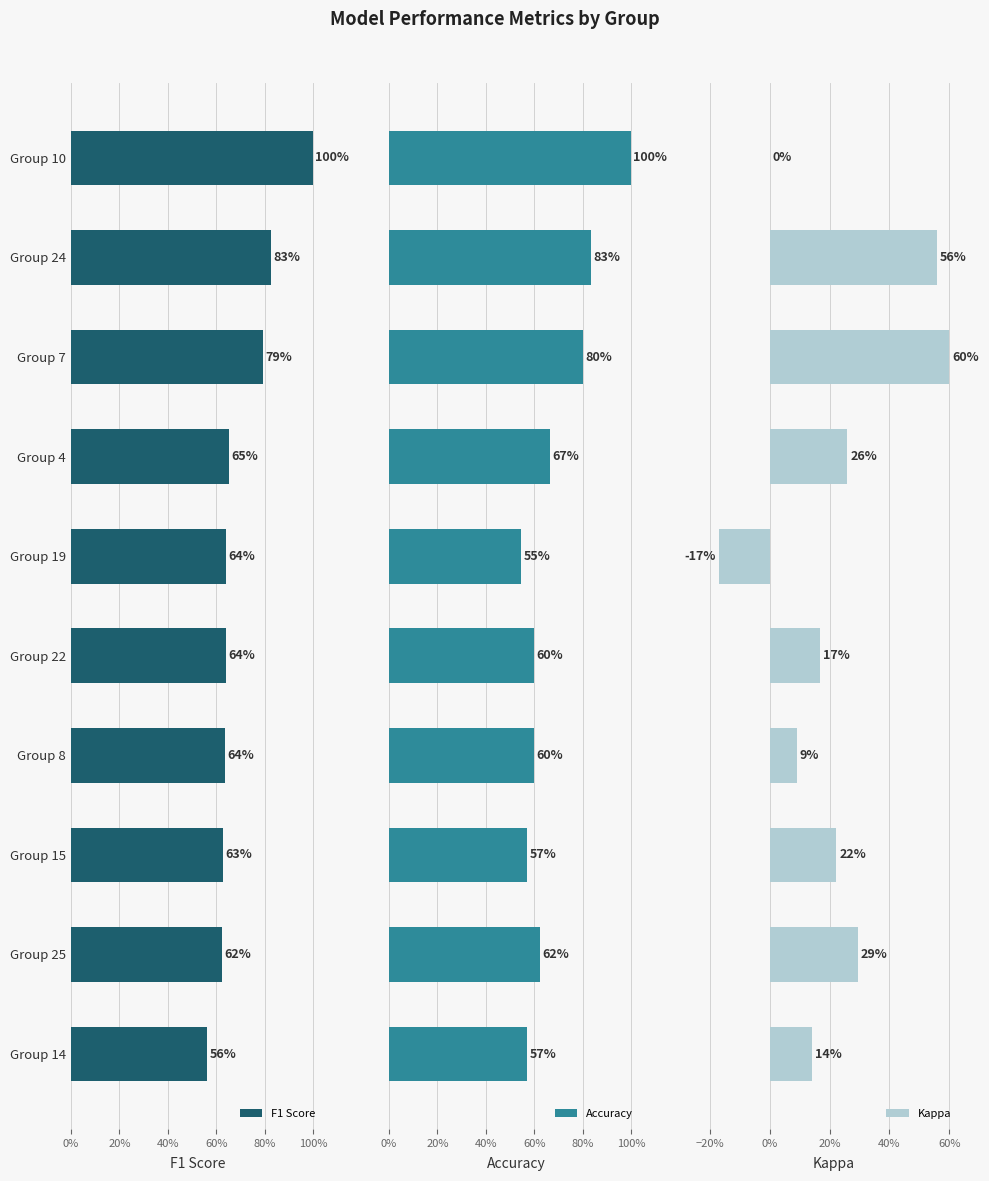

Reading left to right, list all the values displayed in this chart.

F1 Score: 0.6	0.6	0.6	0.6	0.6	0.6	0.7	0.8	0.8	1.0
Accuracy: 0.6	0.6	0.6	0.6	0.6	0.5	0.7	0.8	0.8	1.0
Kappa: 0.1	0.3	0.2	0.1	0.2	-0.2	0.3	0.6	0.6	0.0